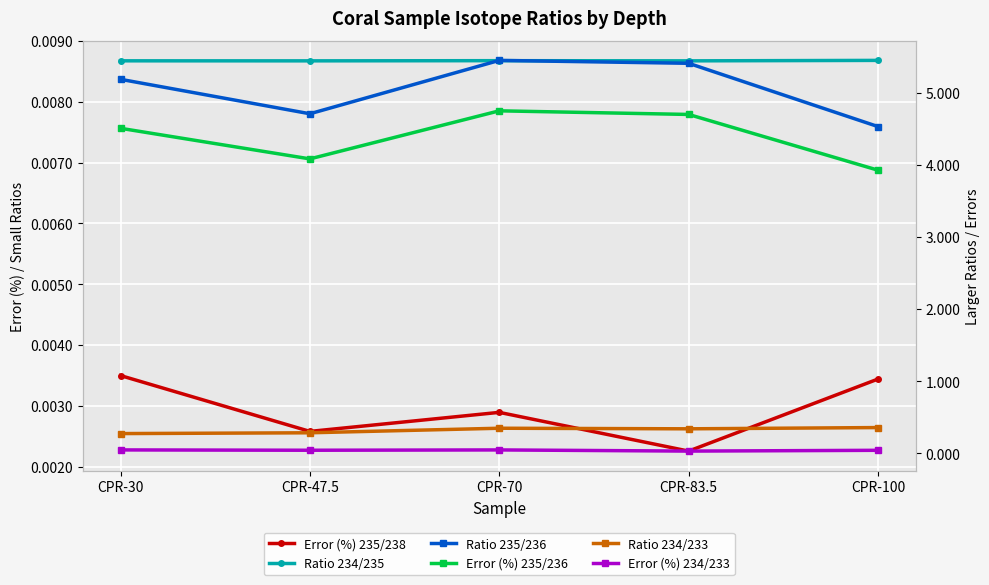

At how many categories does at least one series exceed 5?

3